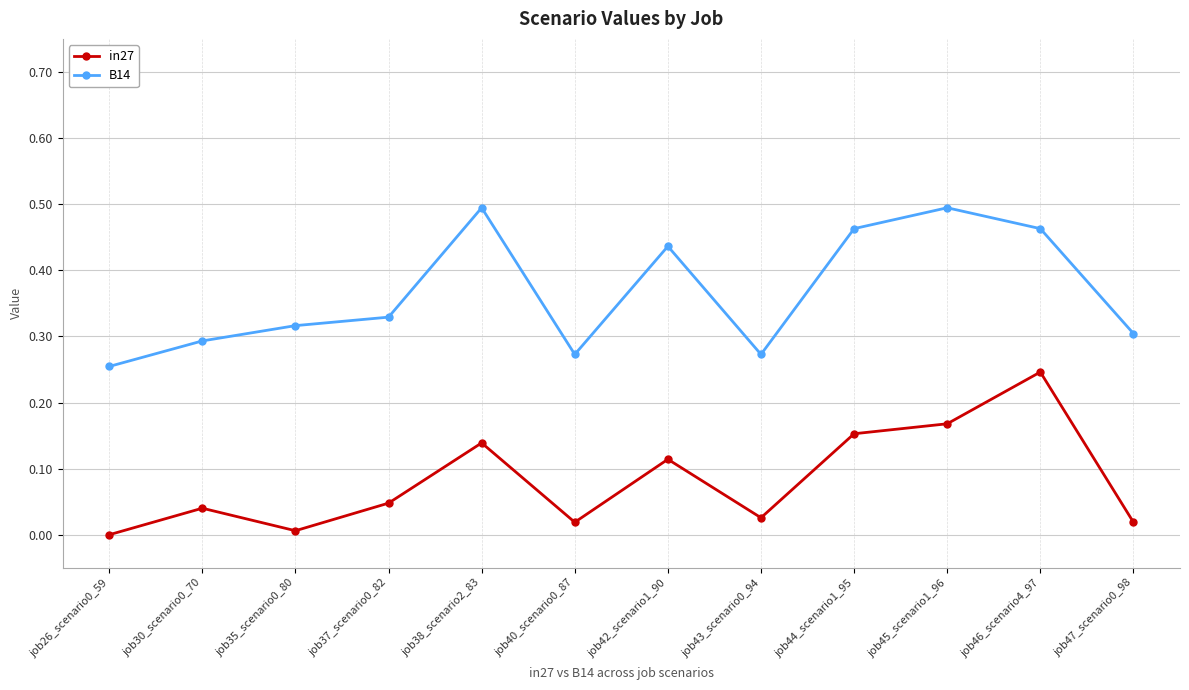

What position from the left is job47_scenario0_98?

12